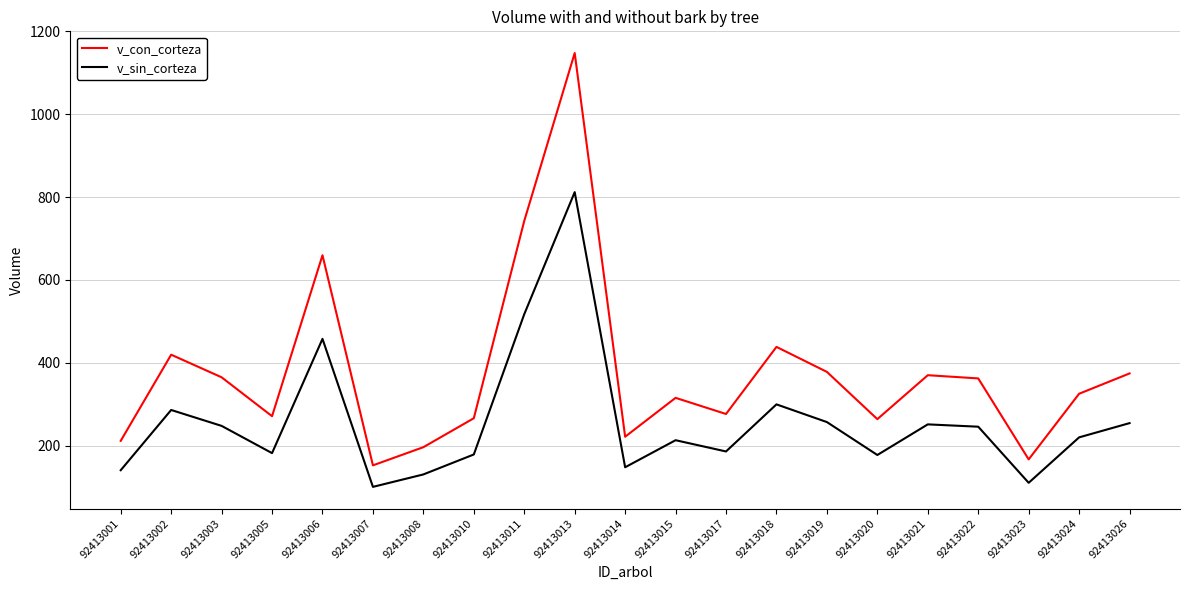

What is the greatest value displayed?

1147.9